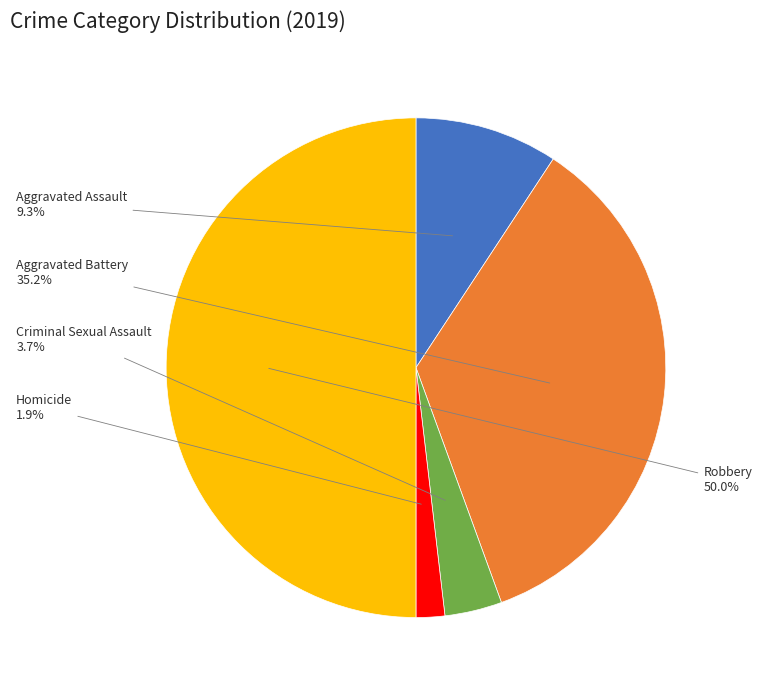

Count the number of slices in the pie.

5